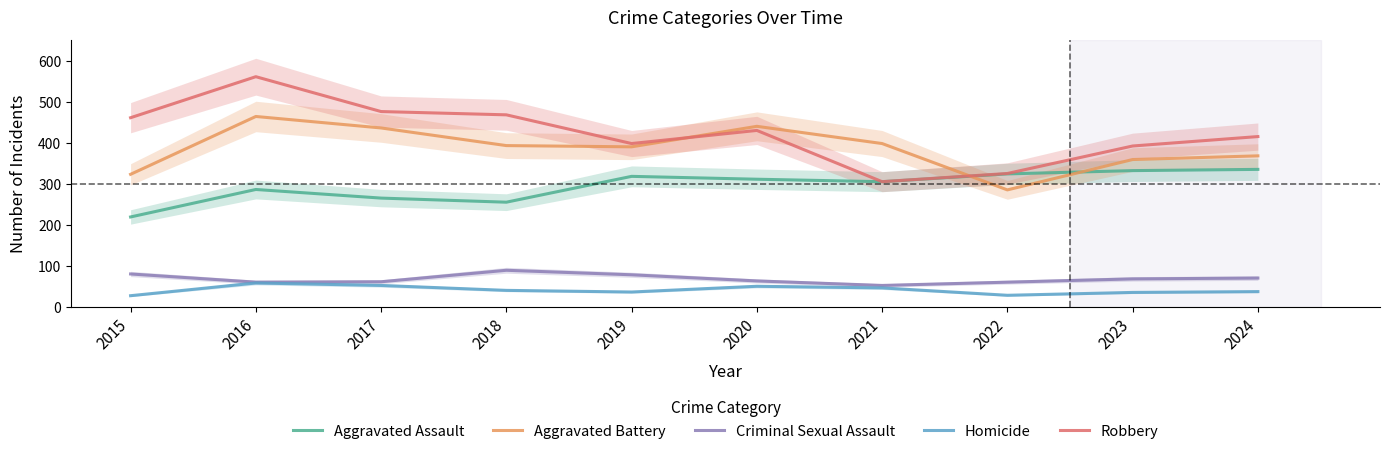

What are all the series names shown in the legend?

Aggravated Assault, Aggravated Battery, Criminal Sexual Assault, Homicide, Robbery